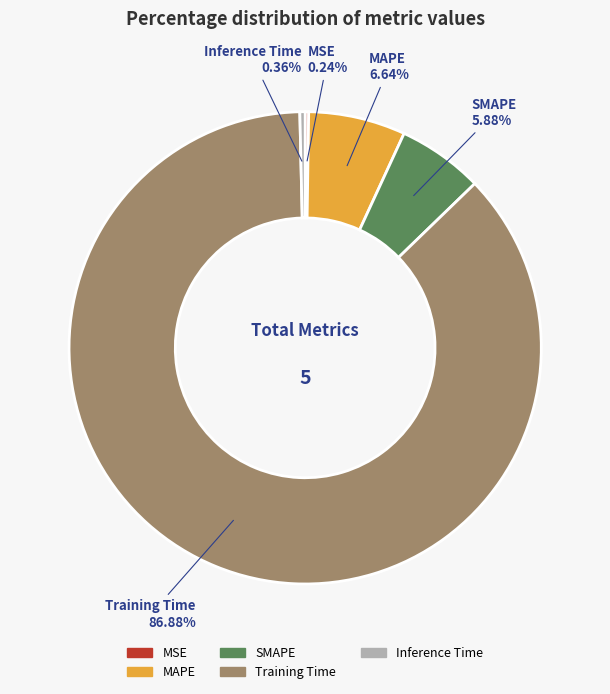

Which has a higher value, SMAPE or MAPE?

MAPE